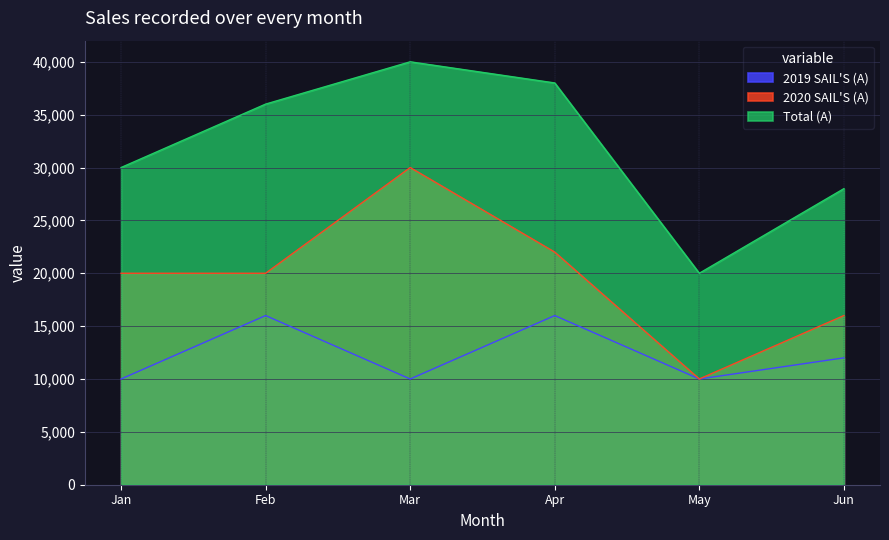

Where is Total (A) nearest to the value 30000?

Jan